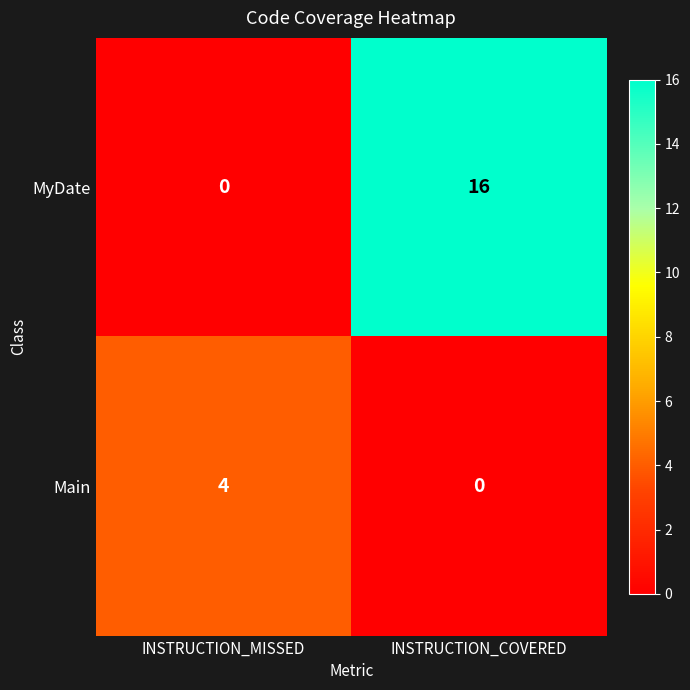

Rank the series by their maximum value, from lowest to highest.

Main, MyDate